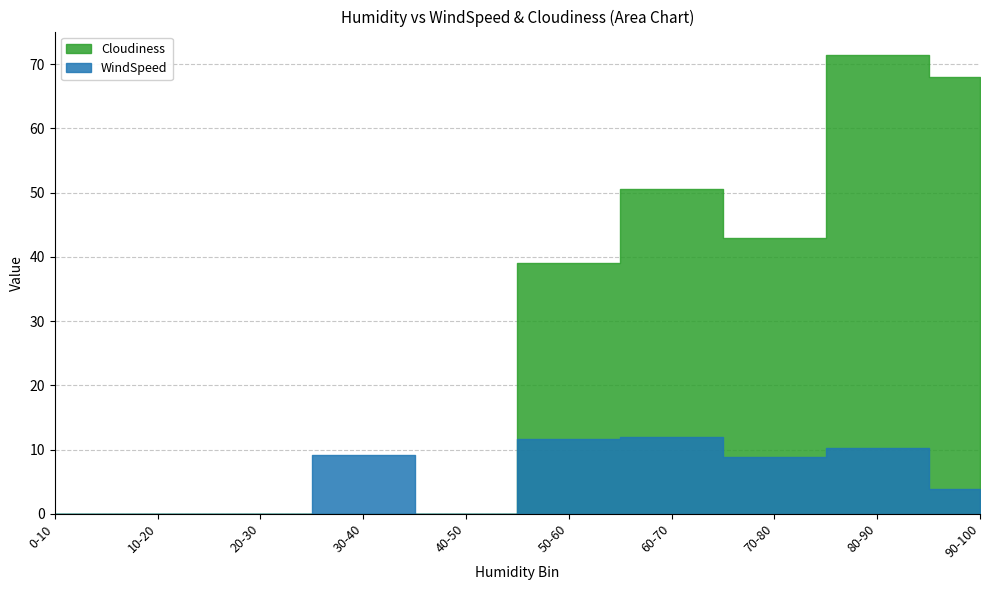

Which series has the largest range (max minus min)?

Cloudiness